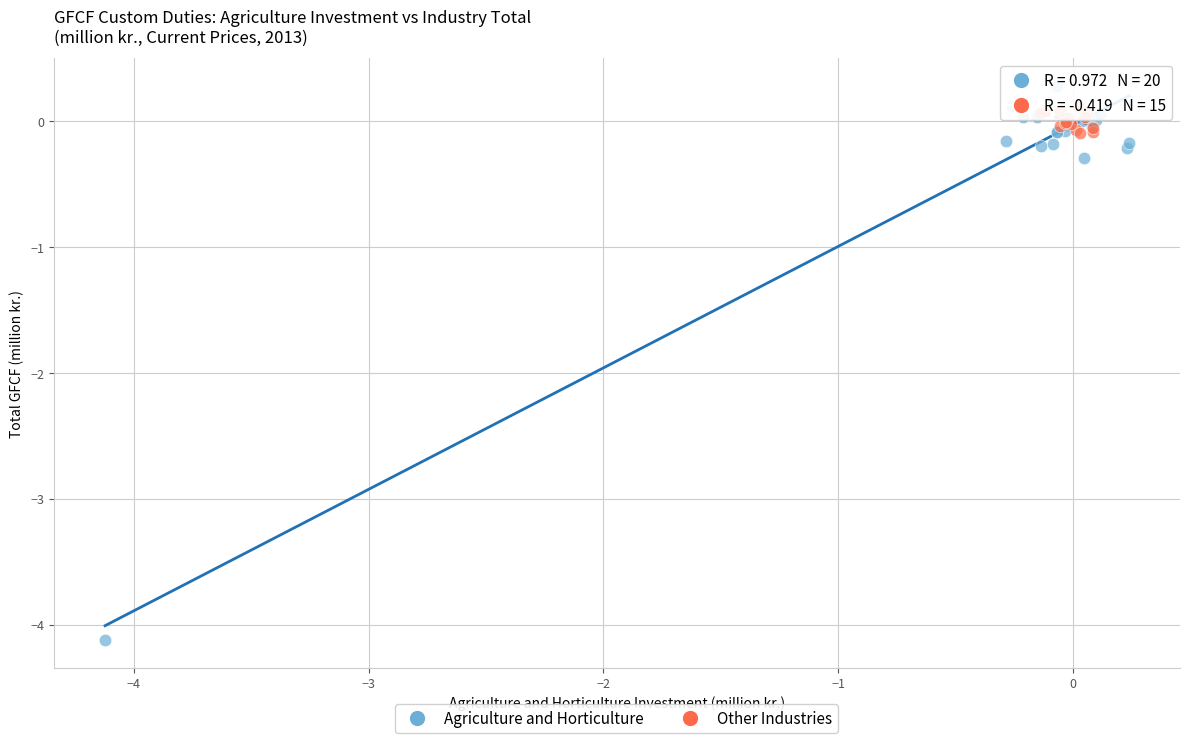

Which series contains the lowest Y value?

Agriculture and Horticulture